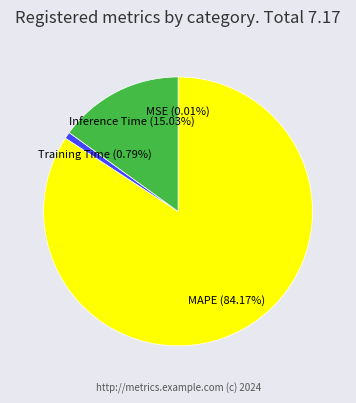

Which slice is the largest?

MAPE